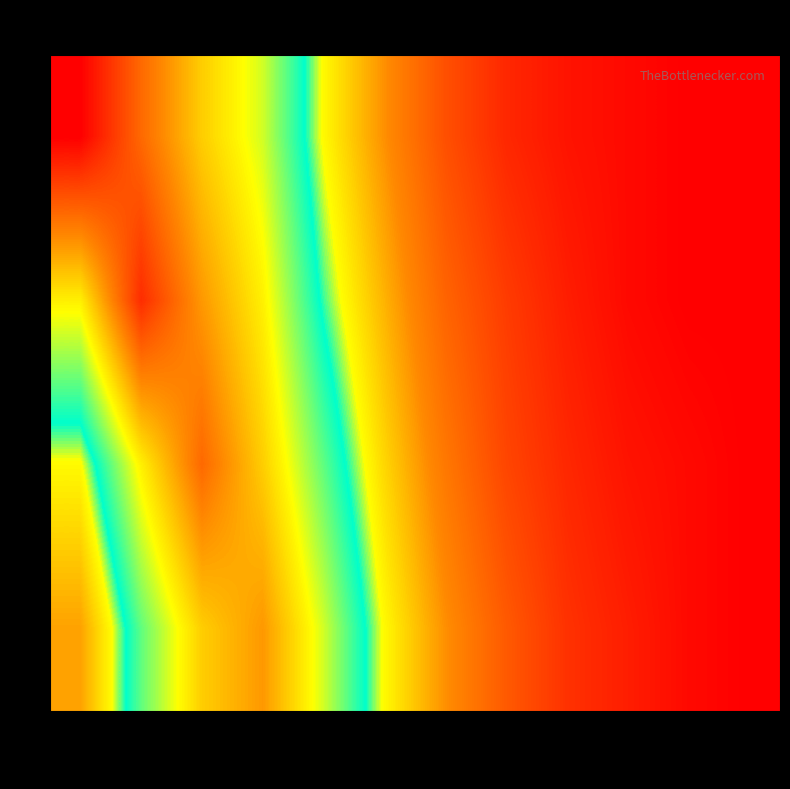

Which series has the largest range (max minus min)?

1